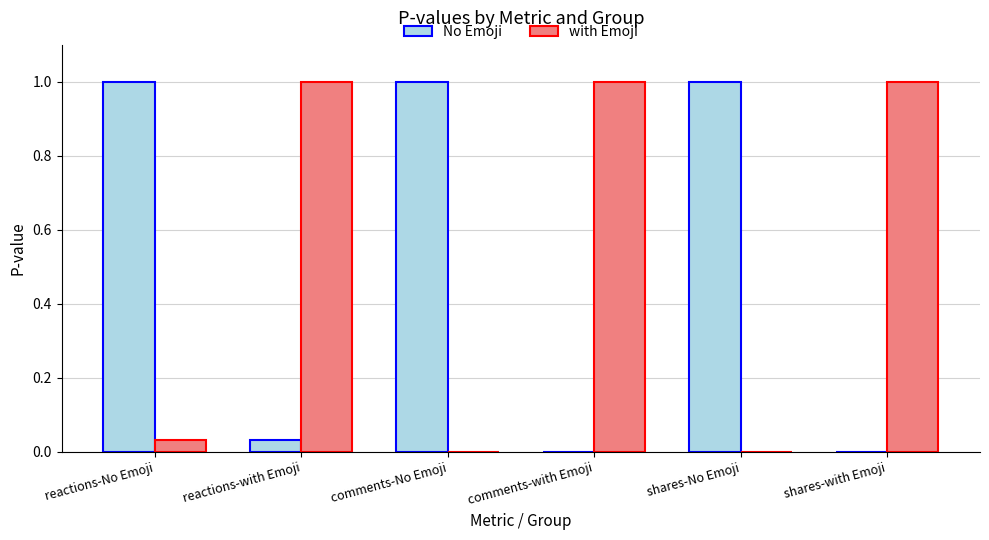

What is the highest value of the with Emoji series?

1.0